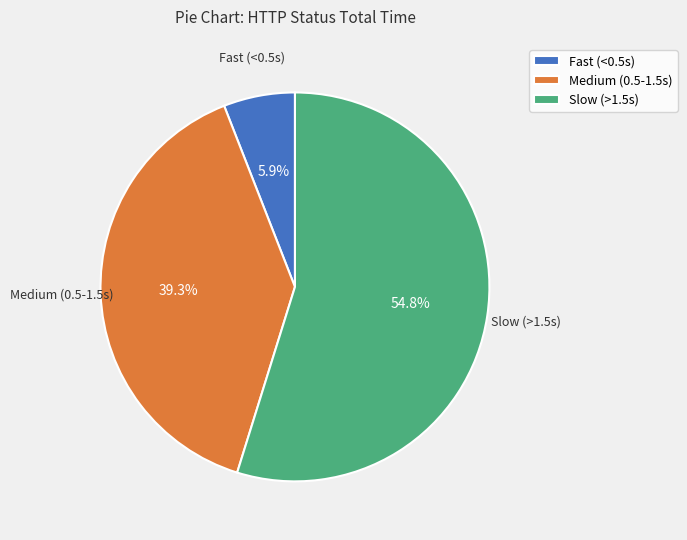

Which slice is the smallest?

Fast (<0.5s)